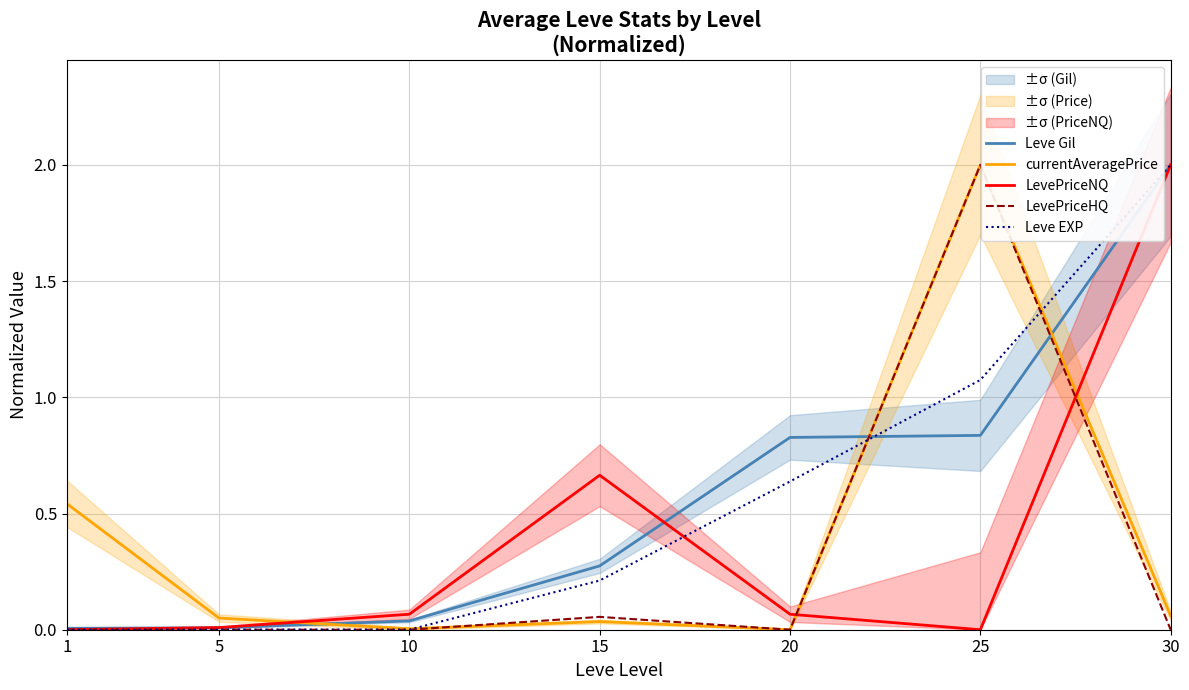

The value of Leve EXP at 1 is 0.0. True or false?

True